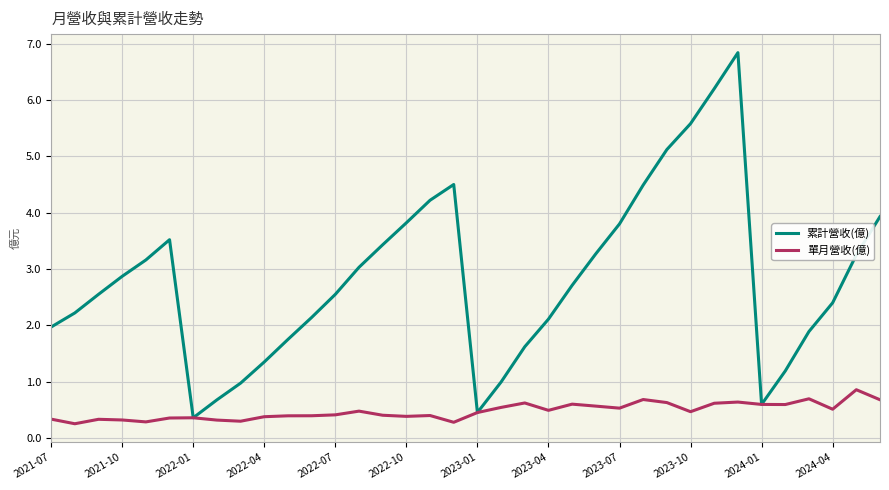

Which series has the widest spread of values?

累計營收(億)